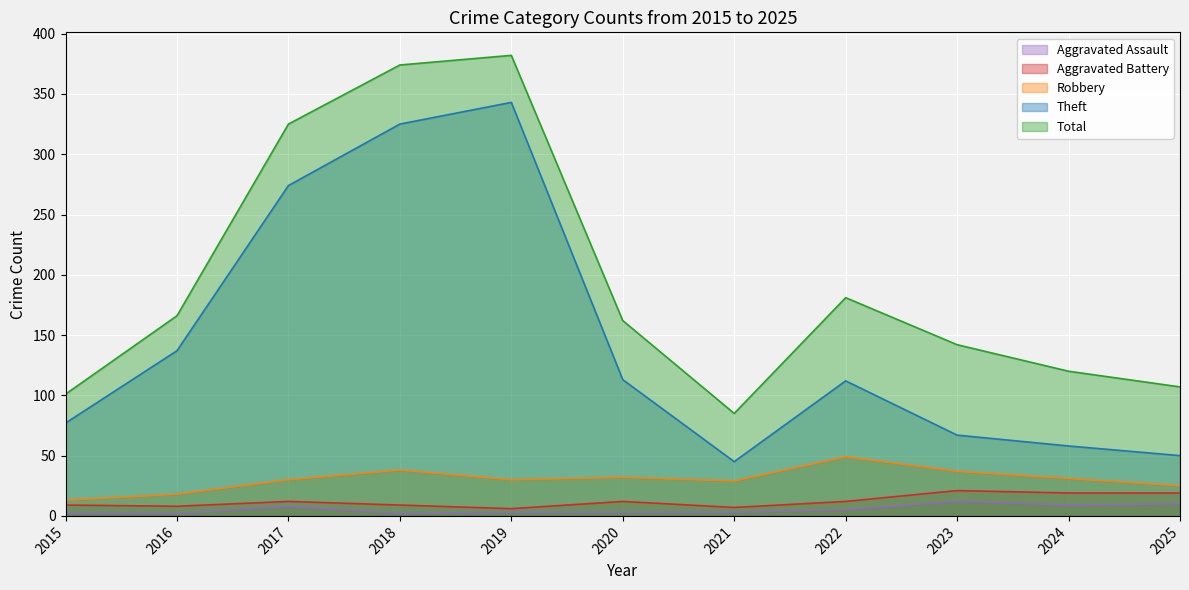

True or false: Robbery and Aggravated Battery intersect in this chart.

False